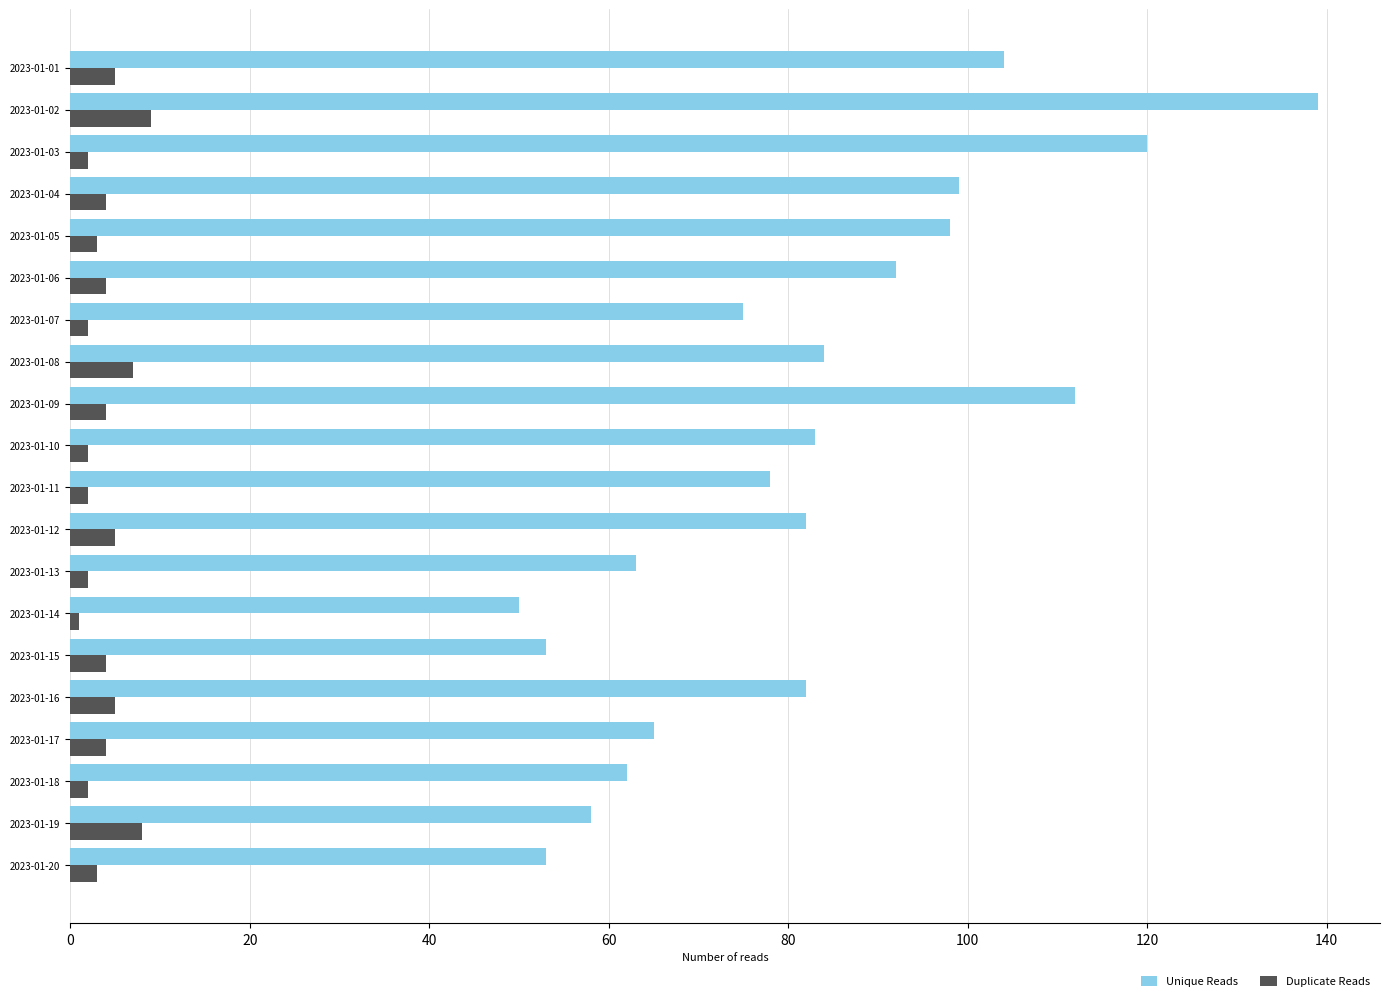

At 2023-01-04, list the series in order from smallest to largest.

Duplicate Reads, Unique Reads